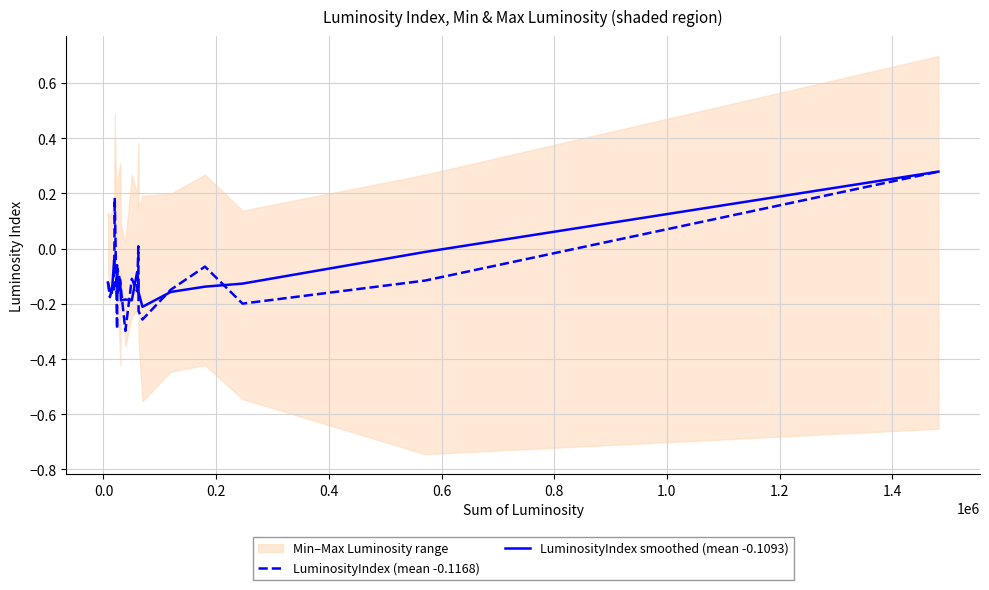

Does the chart have visible grid lines?

Yes